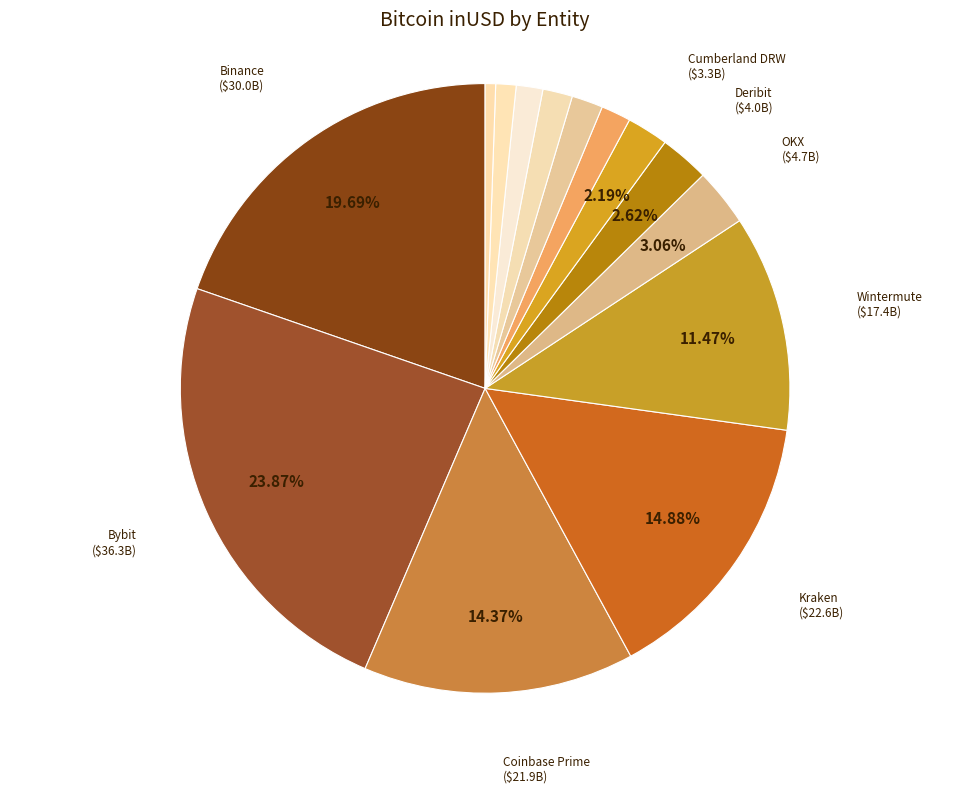

Count the number of slices in the pie.

14